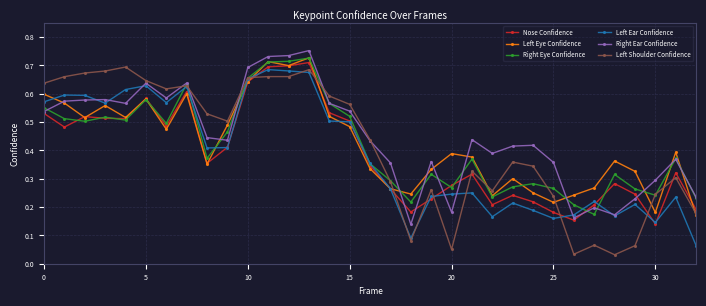

How many lines are shown in the chart?

6